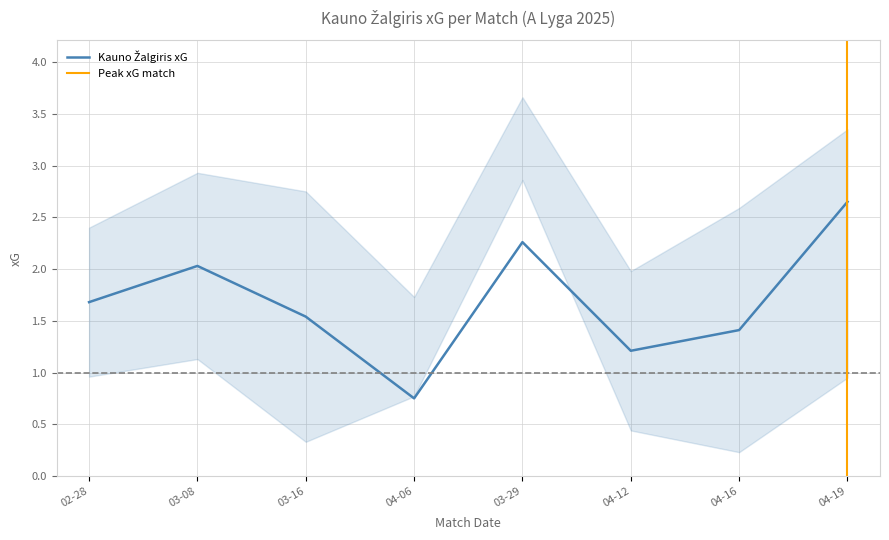

Is the value of xG at 2025-04-12 greater than the value of xG_lower at 2025-02-28?

Yes